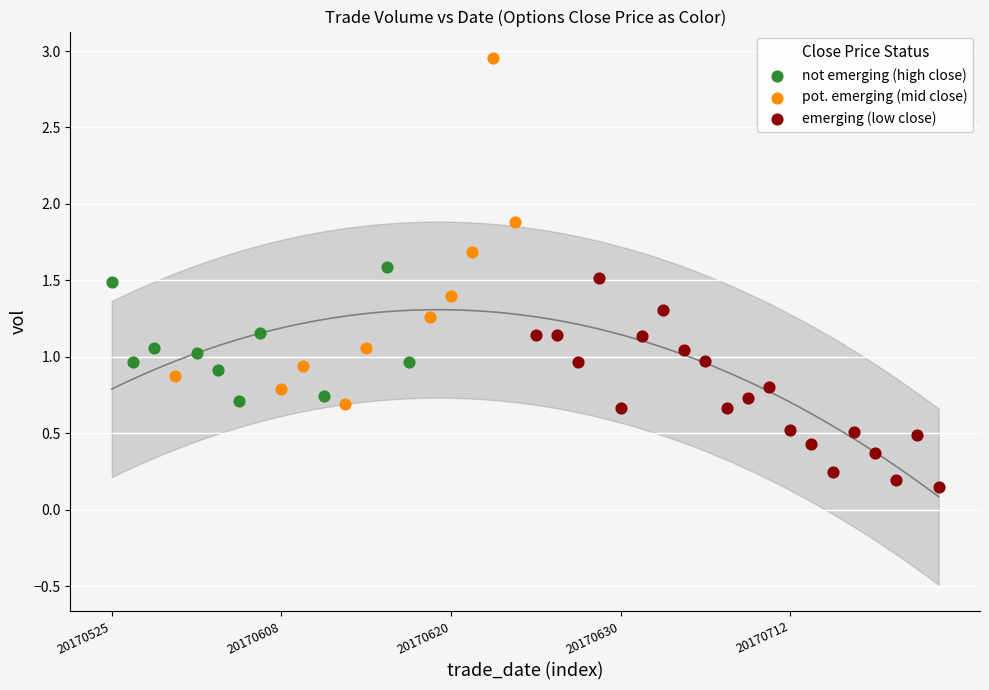

Which series has the widest spread of Y values?

pot. emerging (mid close)